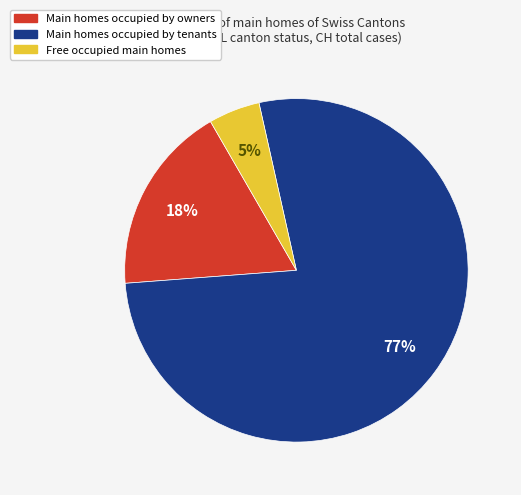

Does any single category account for the majority?

Yes